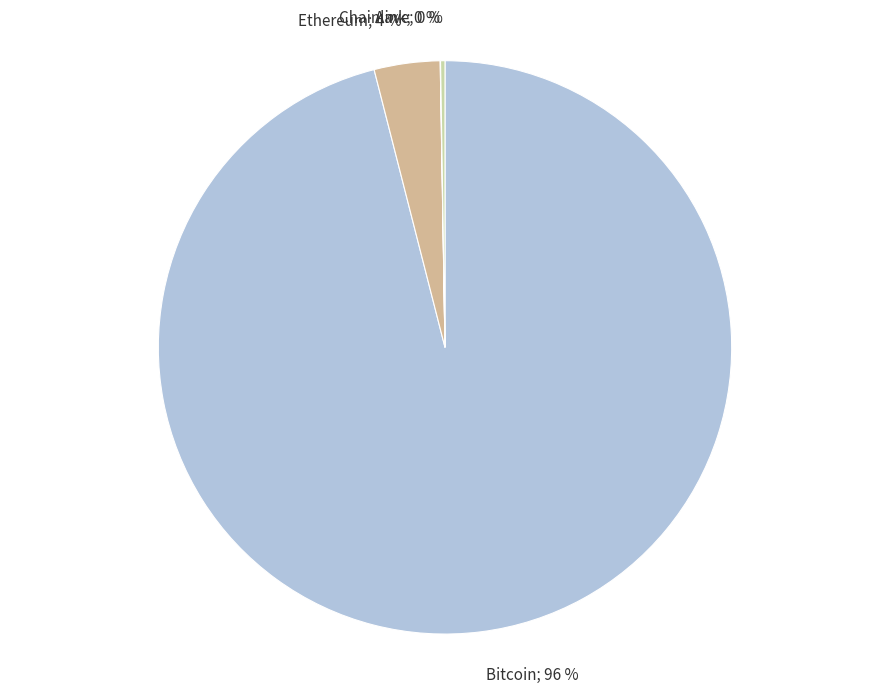

To the nearest percent, what is the average slice percentage?

25%